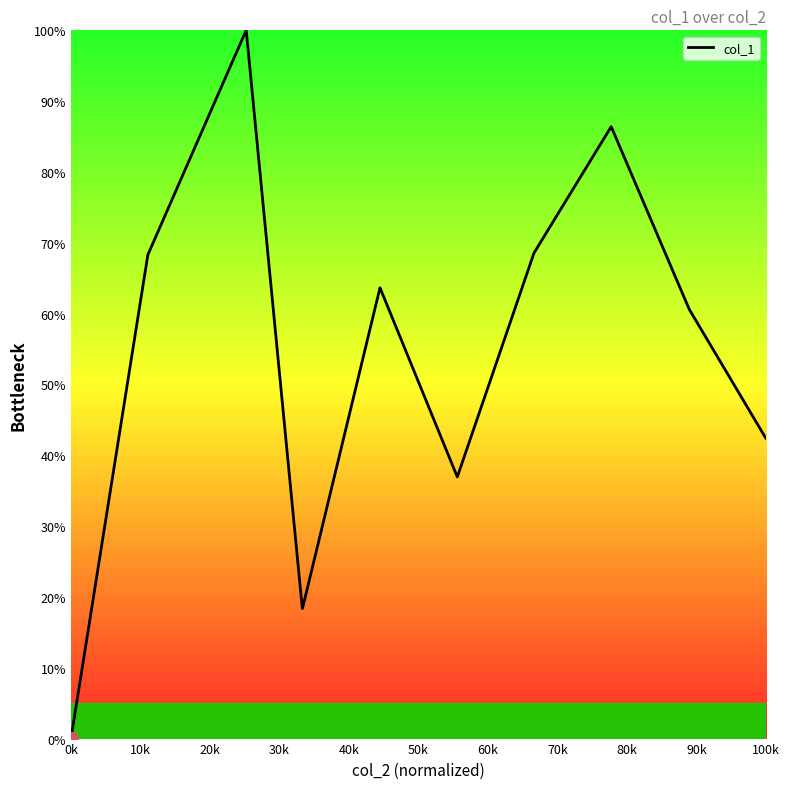

What is the maximum value shown in the chart?

100.0